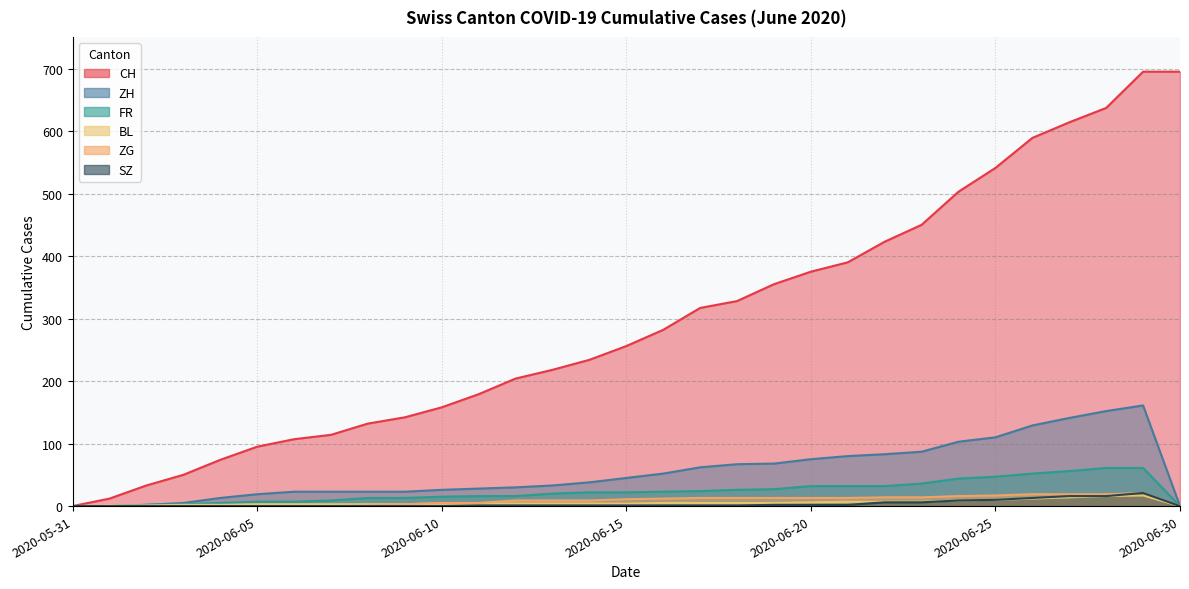

Which series has the largest total across all categories?

CH